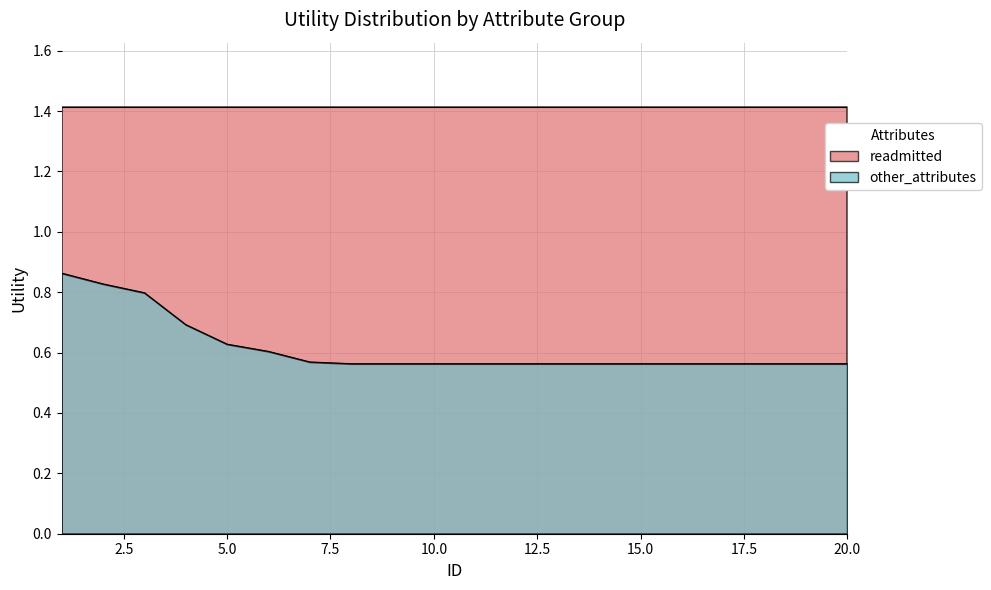

Reading left to right, extract all data points from this chart.

0.9	0.8	0.8	0.7	0.6	0.6	0.6	0.6	0.6	0.6	0.6	0.6	0.6	0.6	0.6	0.6	0.6	0.6	0.6	0.6